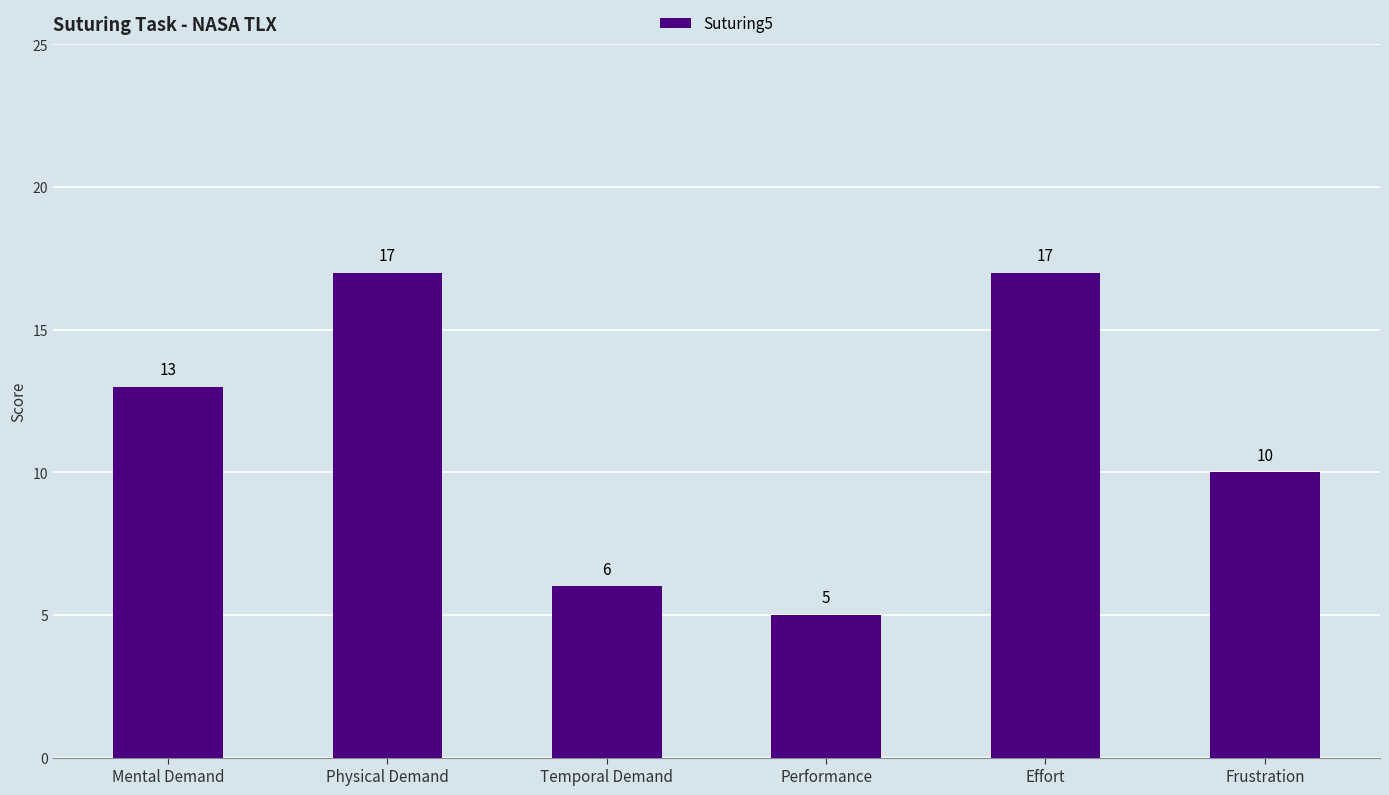

Are the bars grouped side by side (vs. stacked)?

No